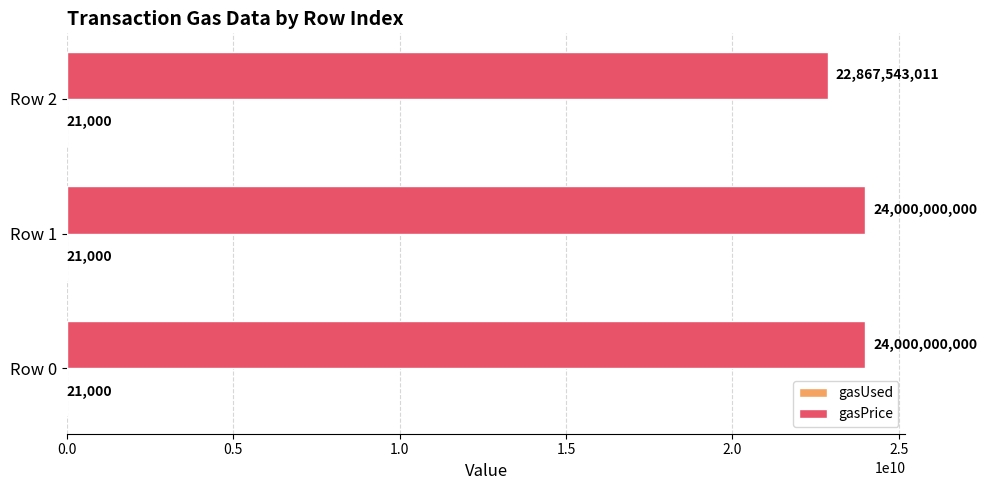

What is the greatest value displayed?

24000000000